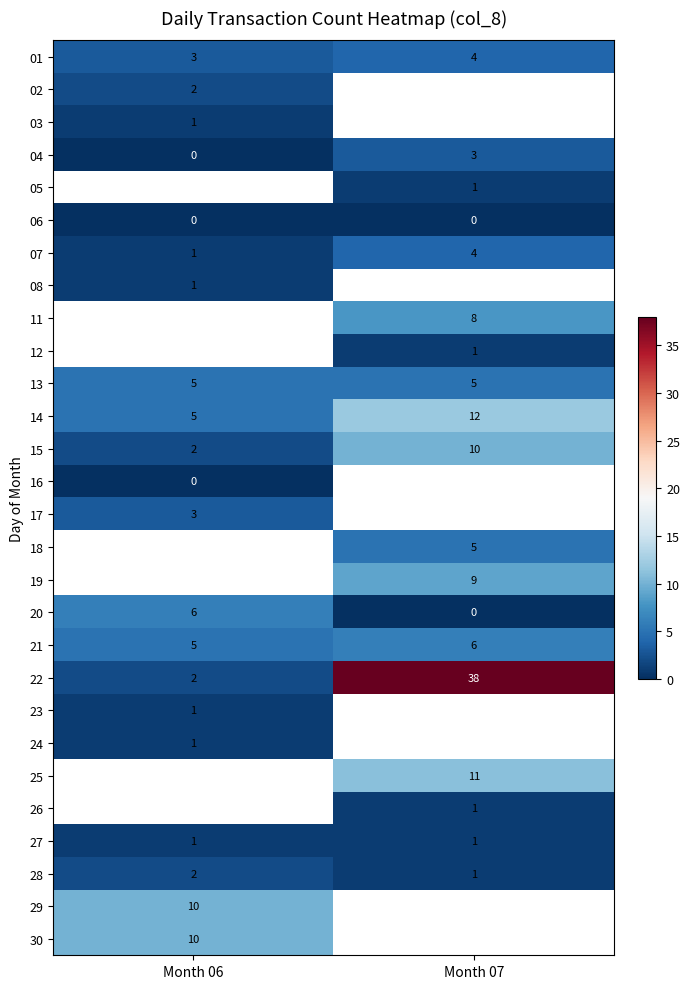

What is the sum of all 01 values?

7